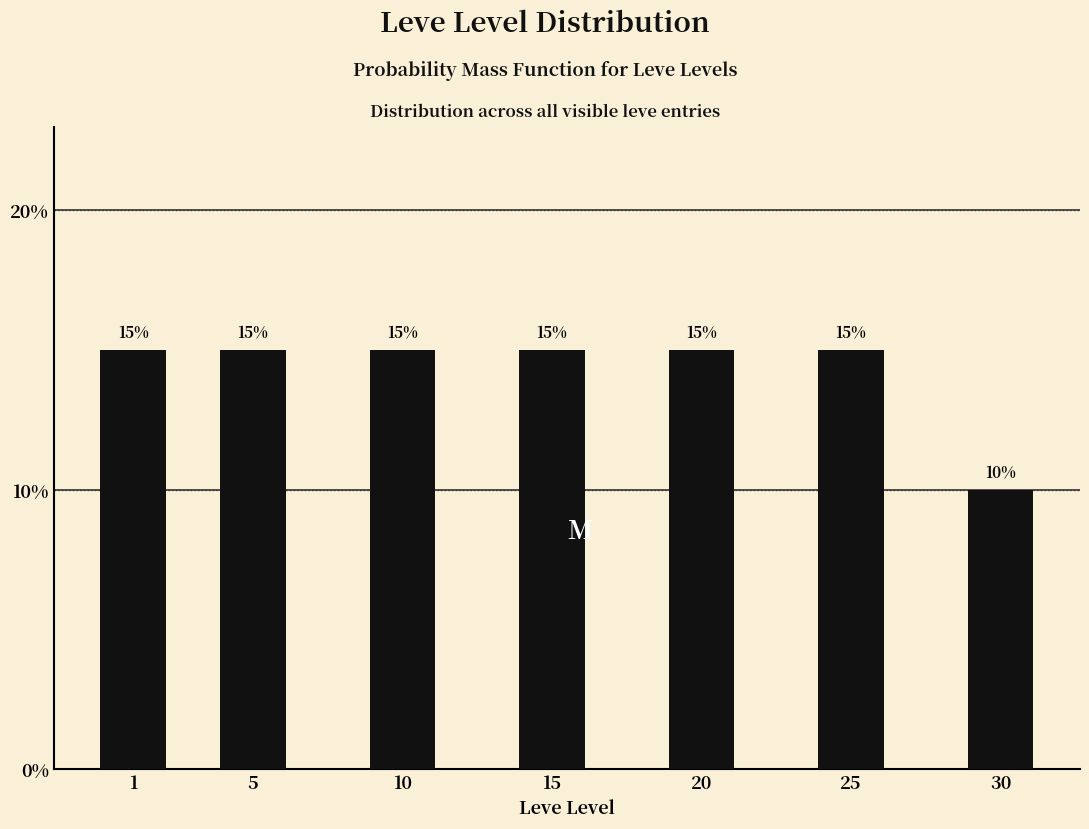

Reading left to right, transcribe all the data shown in this chart.

15	15	15	15	15	15	10